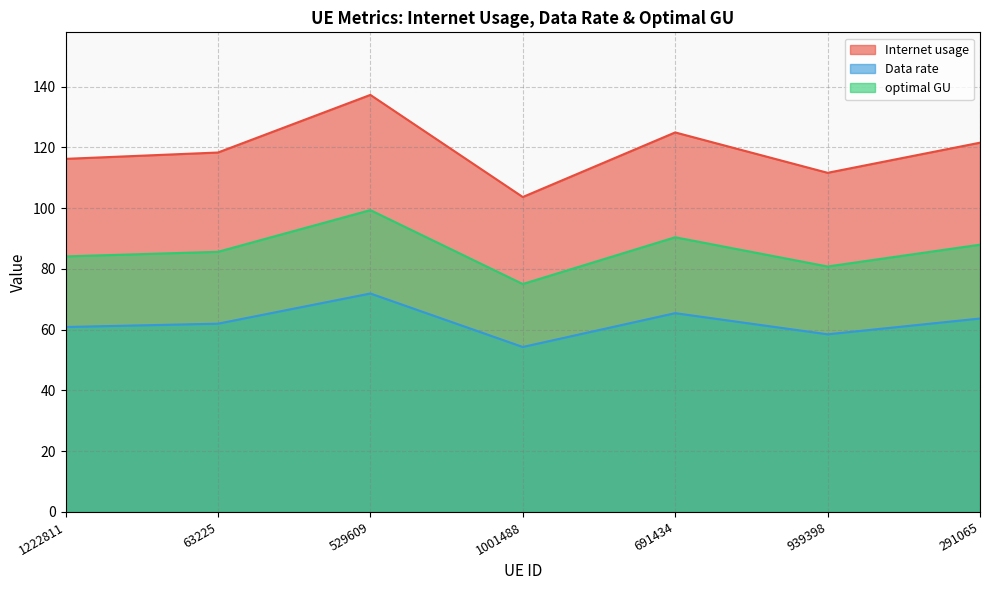

Which category has the highest value across all series?

529609